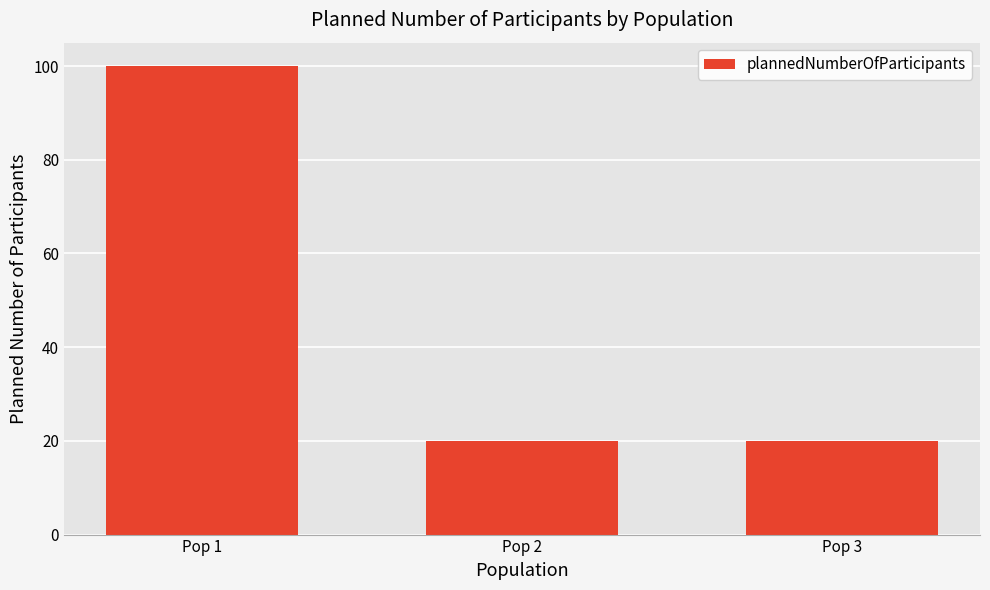

Which category has the highest value across all series?

Pop 1